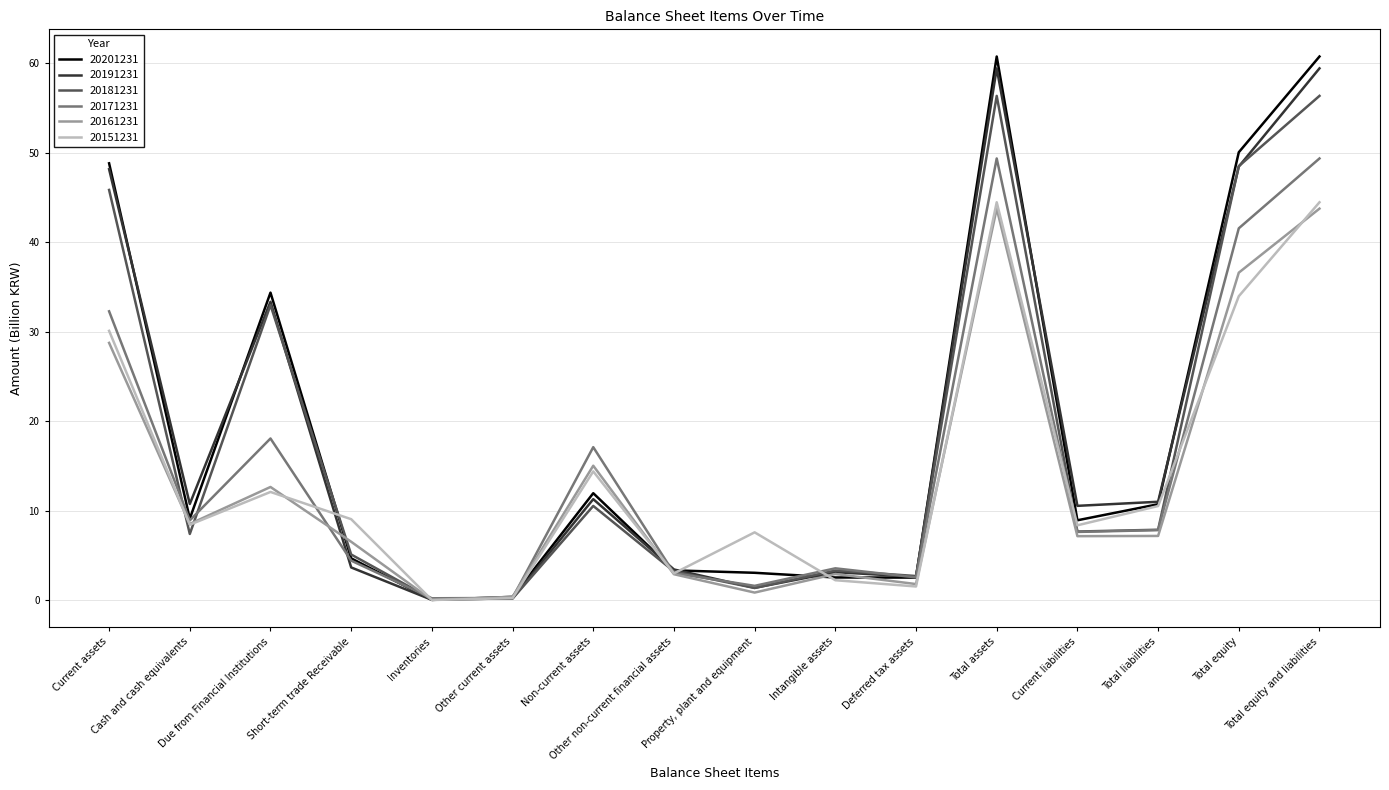

Does the chart display data point markers on the line(s)?

No